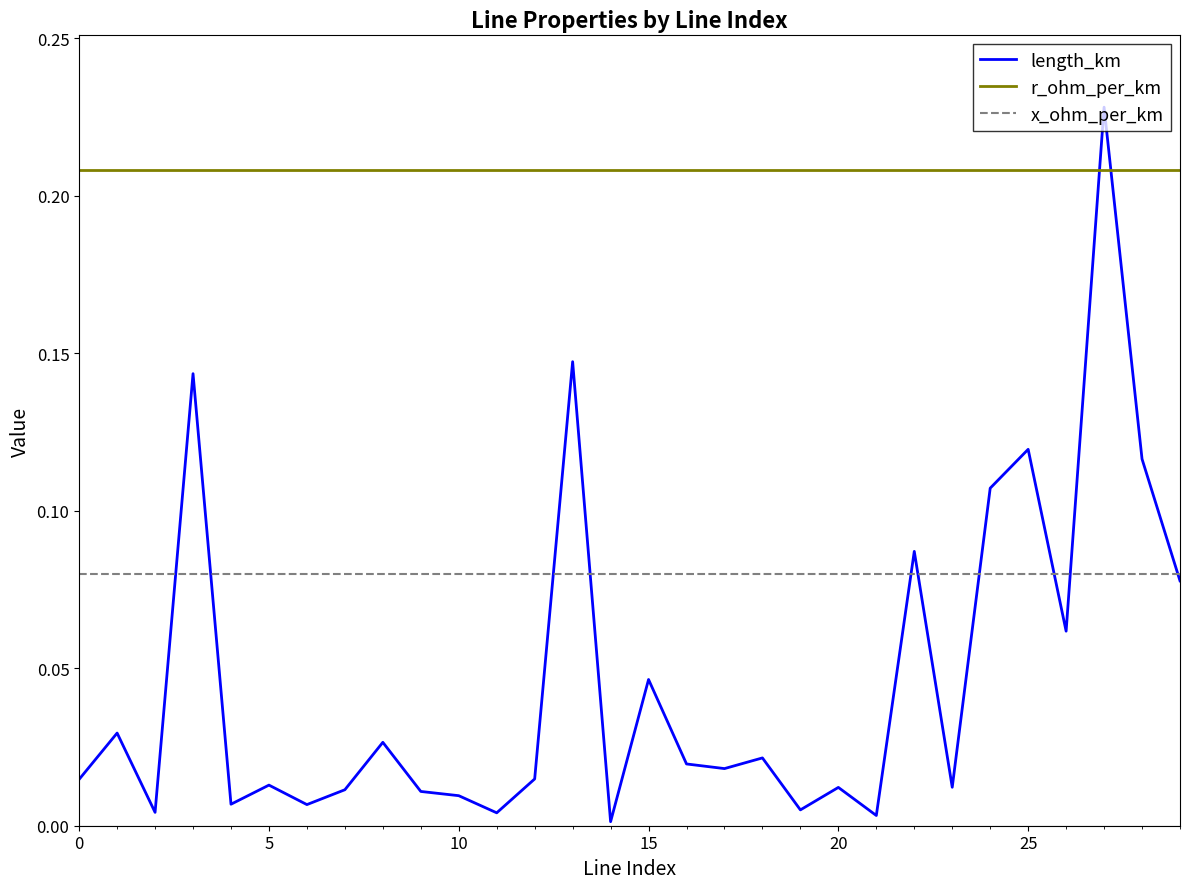

Does the chart display data point markers on the line(s)?

No